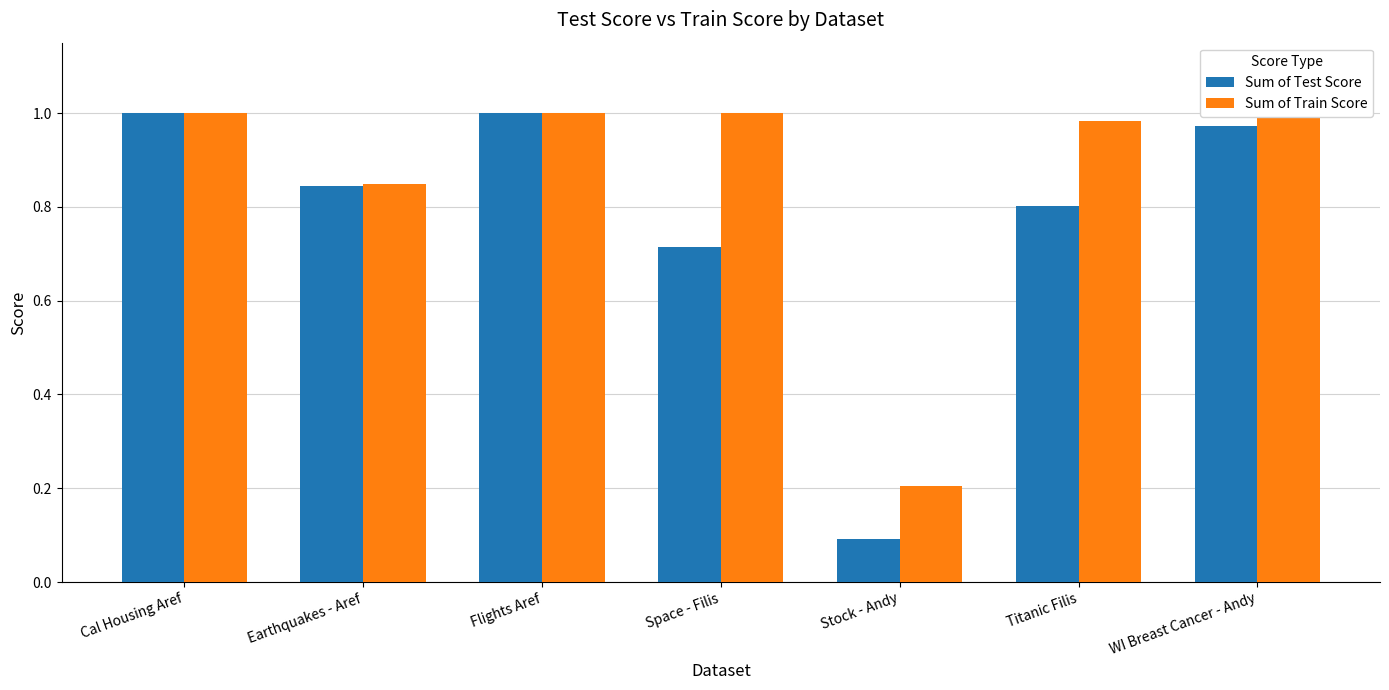

True or false: Sum of Train Score has a value of 0.6 at Flights Aref.

False